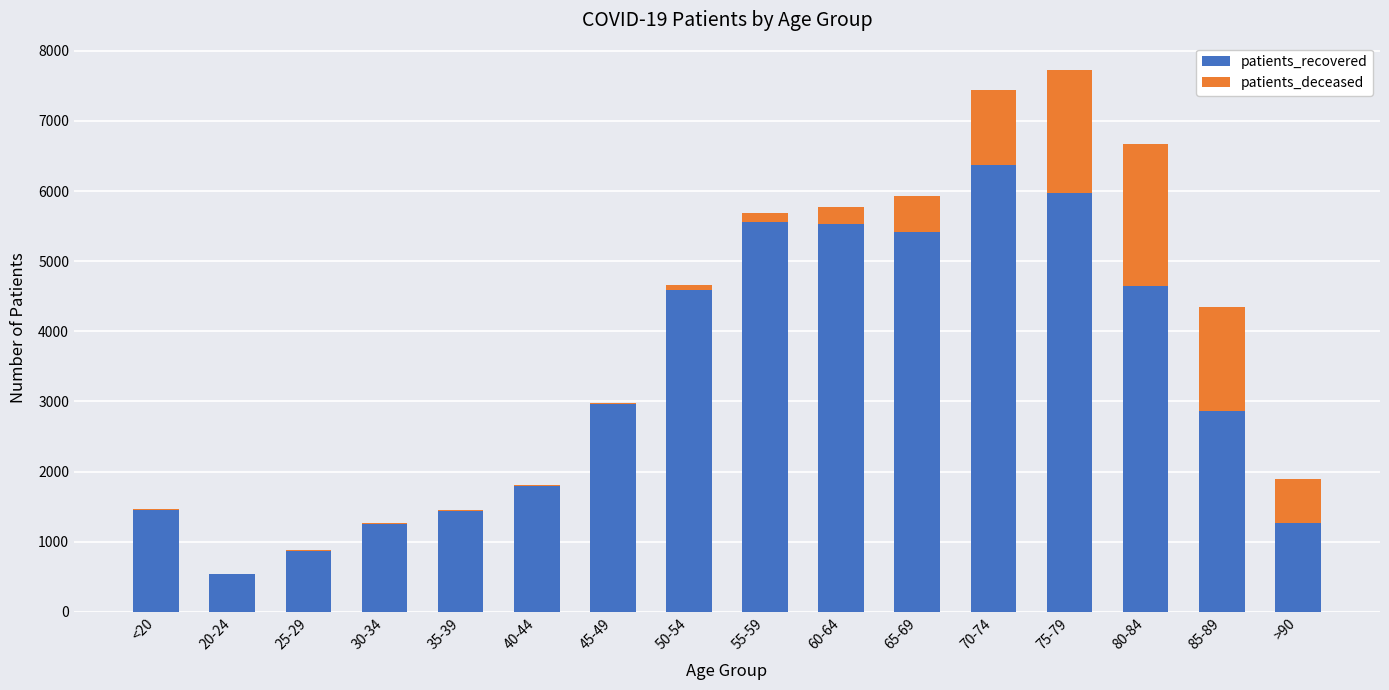

The value of patients_recovered at 25-29 is 1419. True or false?

False